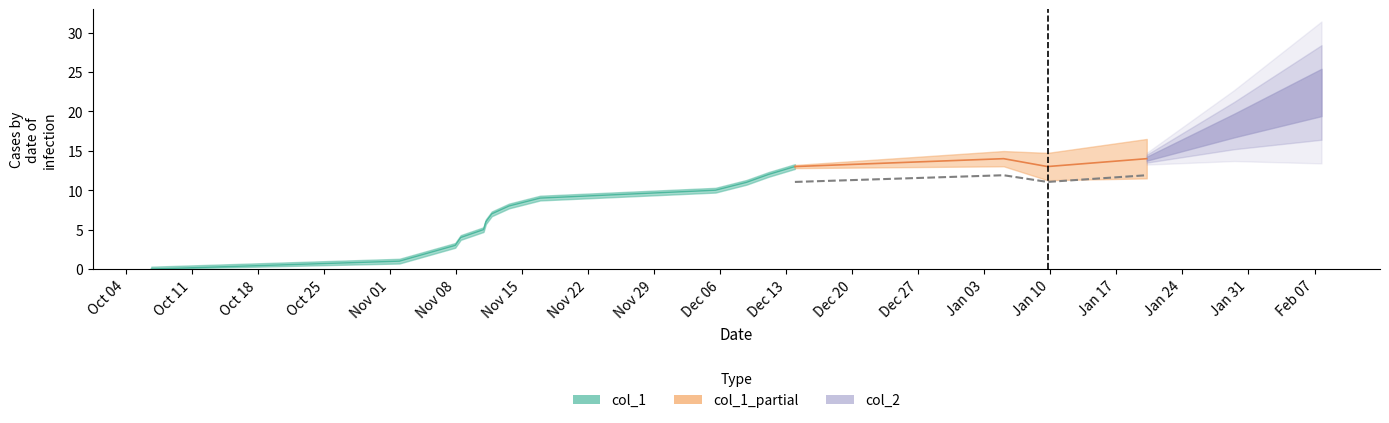

In col_2, how many points are lower than both neighbors (excluding endpoints)?

1